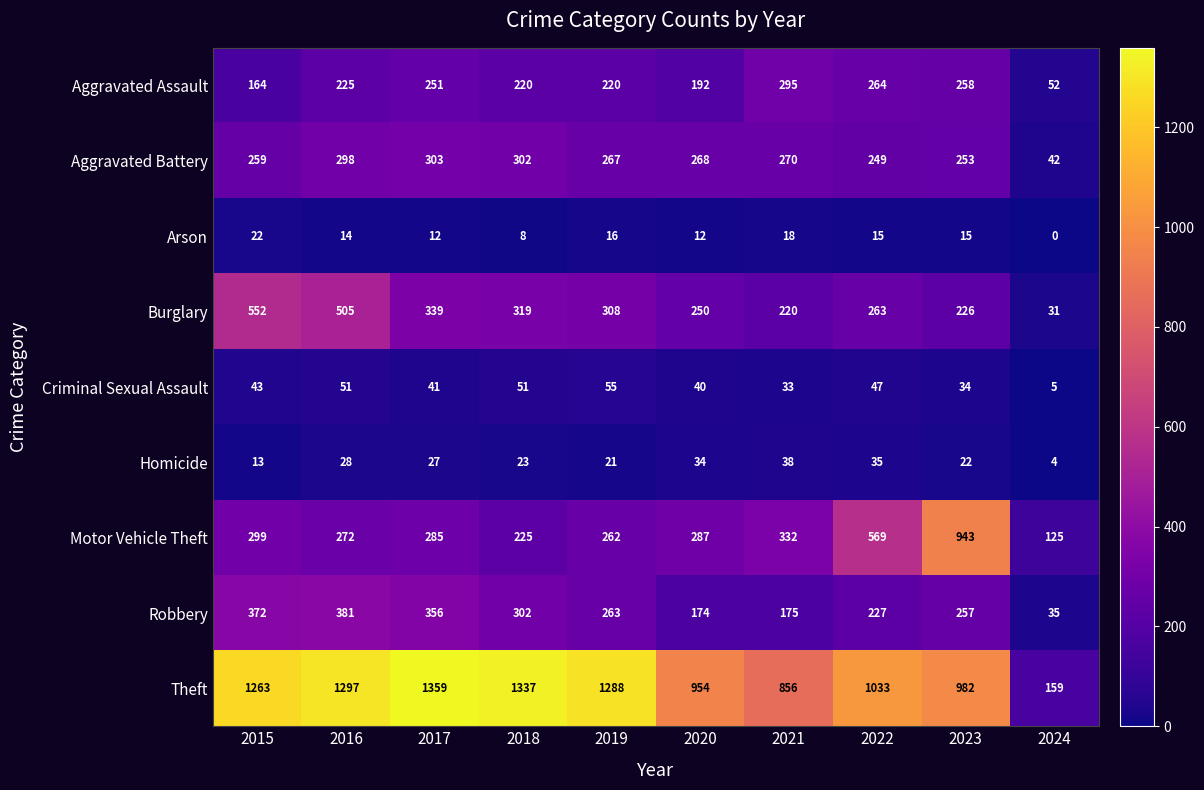

Which category has the lowest value across all series?

2024